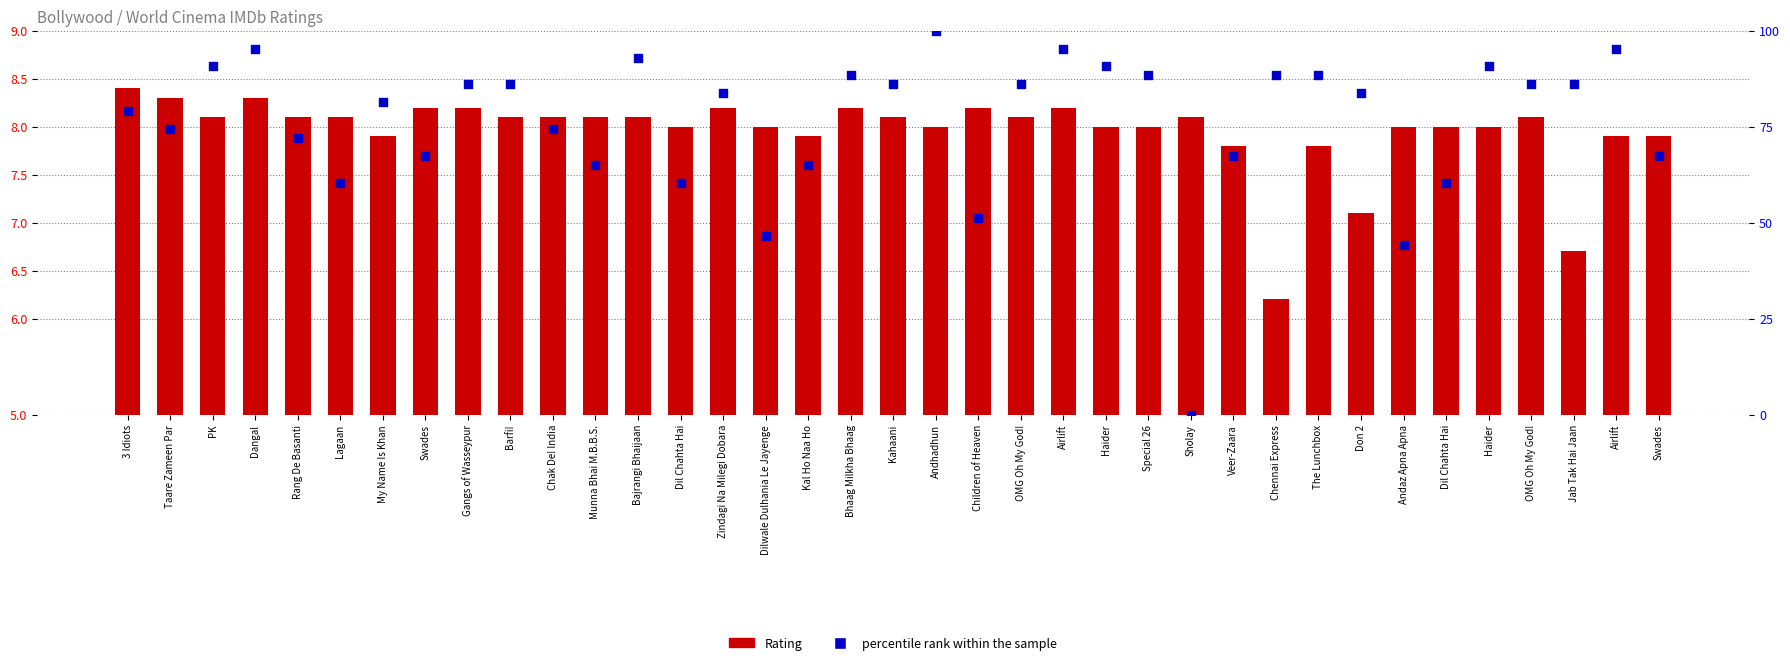

What are all the series names shown in the legend?

Rating, percentile rank within the sample